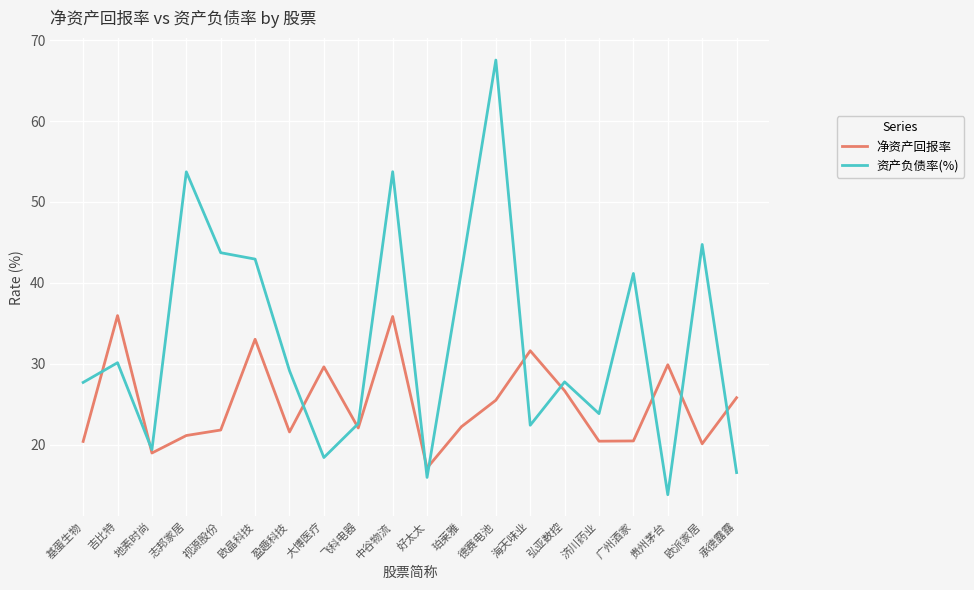

What position from the left is 承德露露?

20